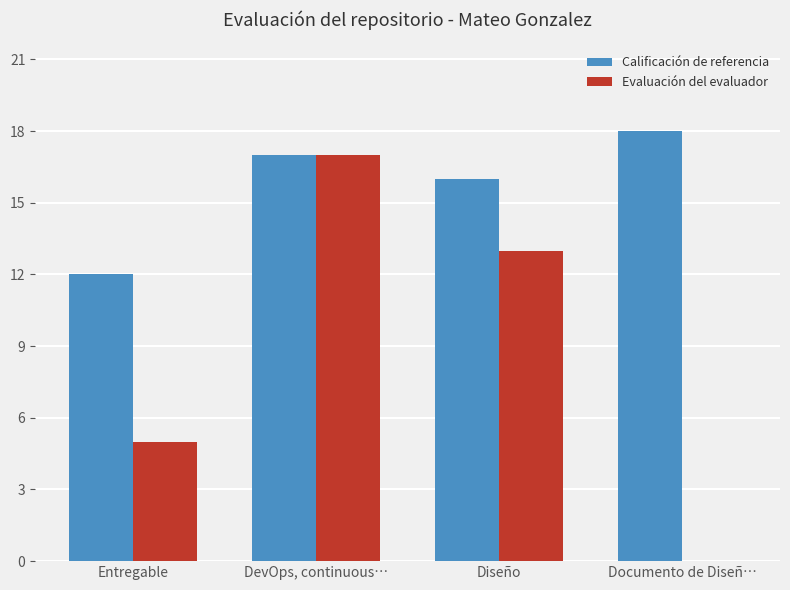

How many groups of bars are there?

4